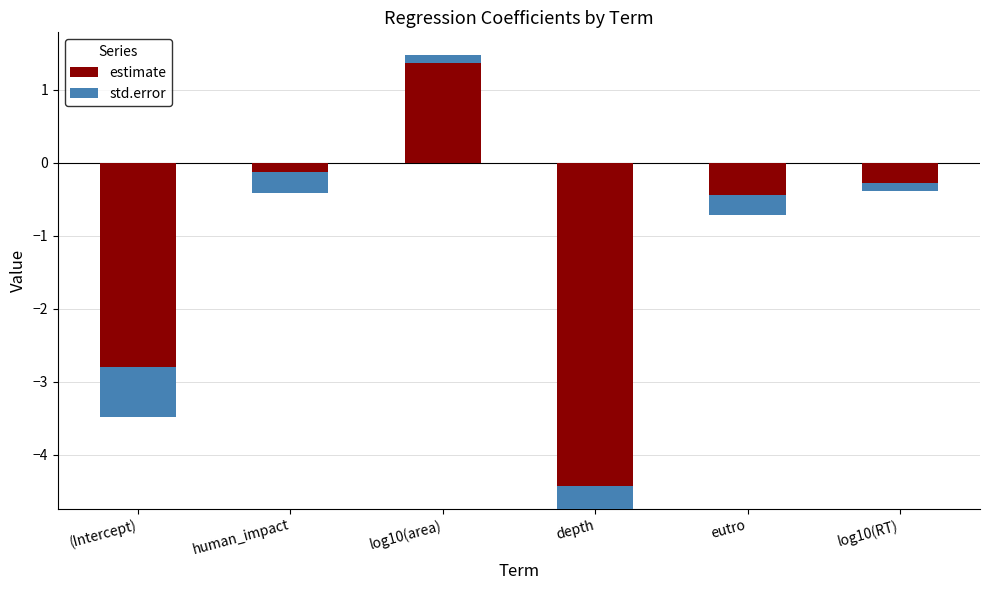

What position from the left is depth?

4